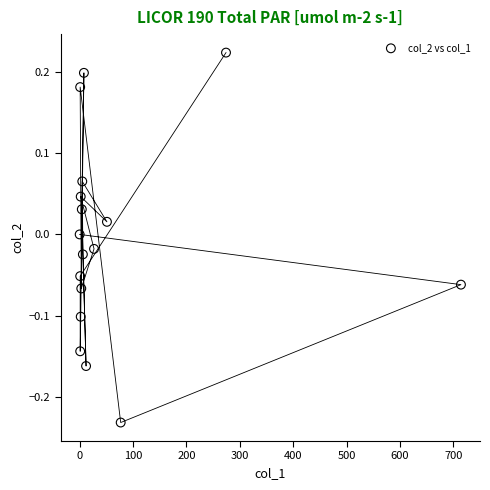

What is the range of Y values (max minus min)?

0.5